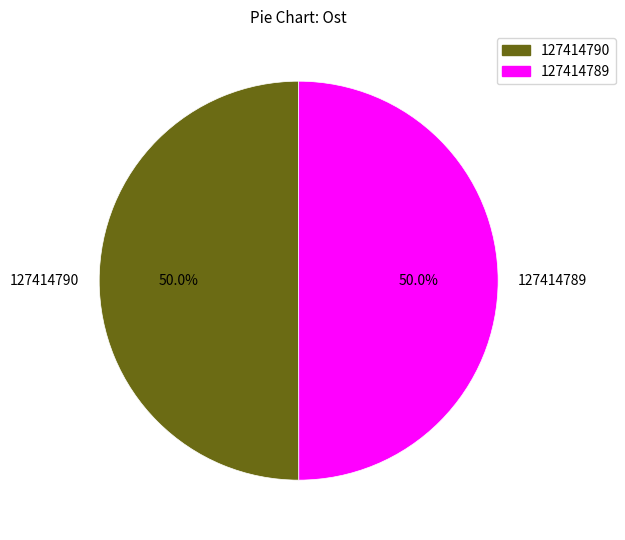

What is the ratio of the value at 127414789 to the value at 127414790?

1.0